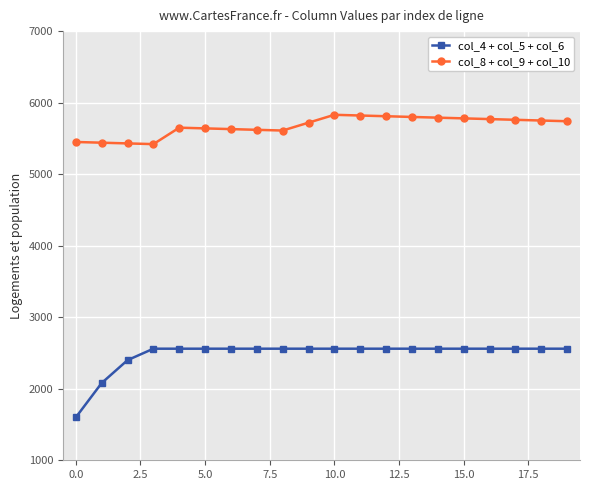

What is the difference between the maximum and minimum values in the col_8 + col_9 + col_10 series?

410